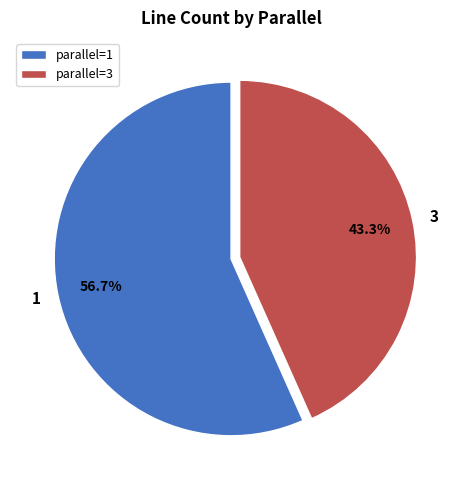

Is there a majority slice in this chart?

Yes